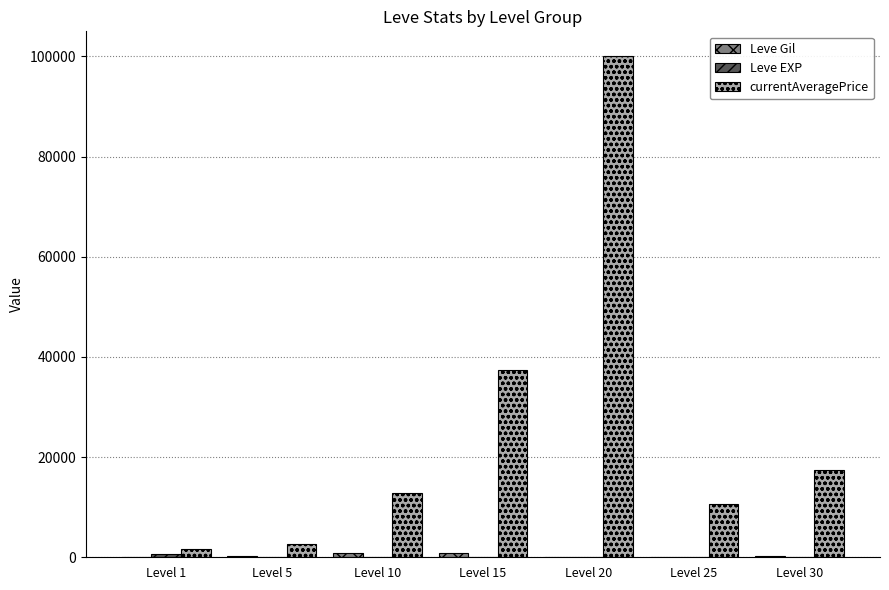

What is the total value across all series at Level 20?

100137